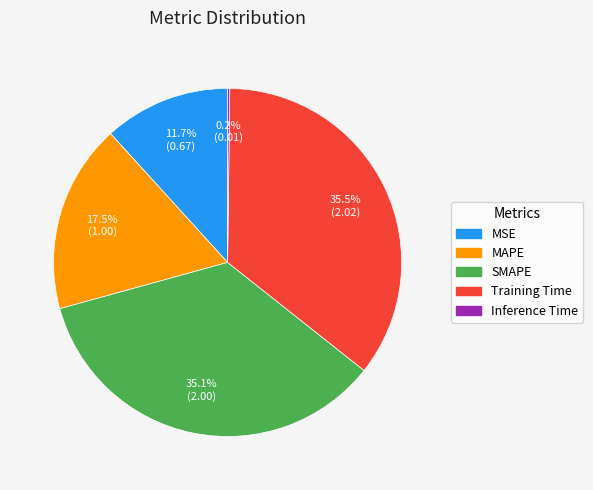

True or false: SMAPE accounts for 35% of the total.

True